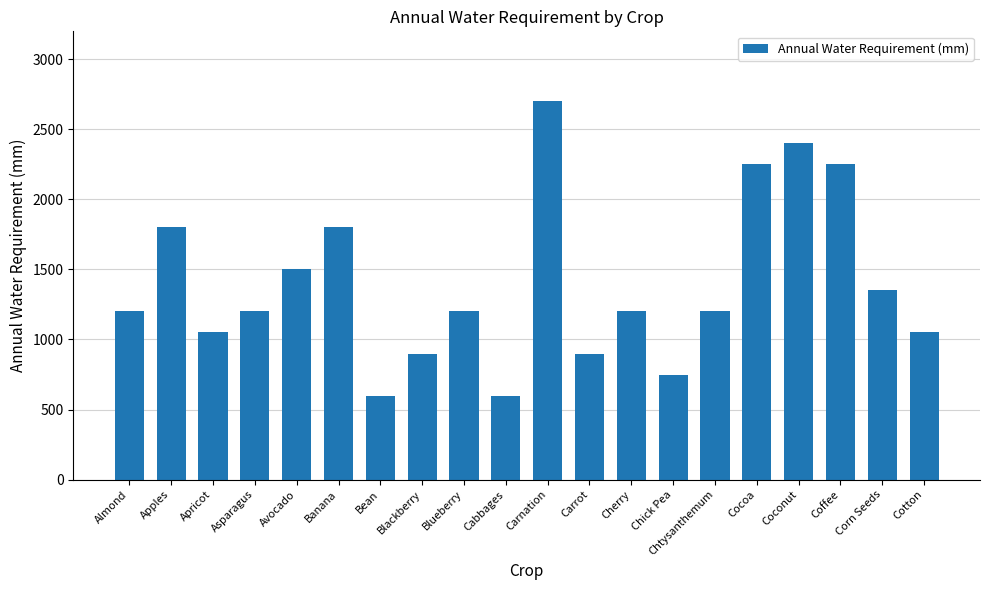

What is the approximate value at Cocoa, to the nearest 50?

2250